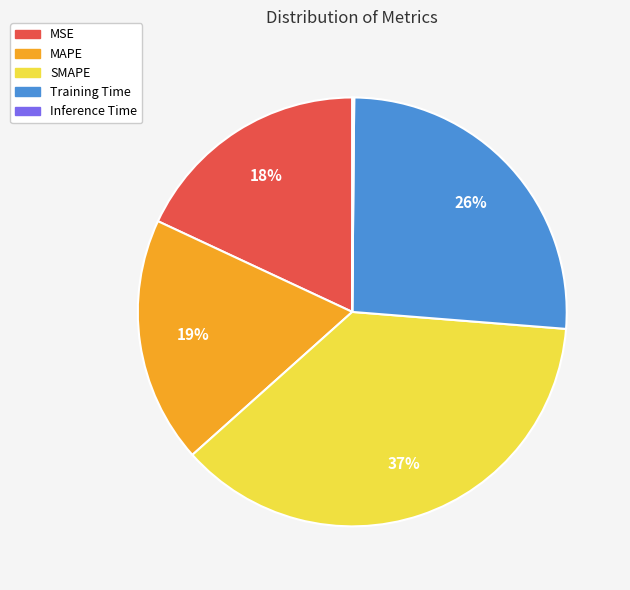

Which category has the biggest portion of the pie?

SMAPE